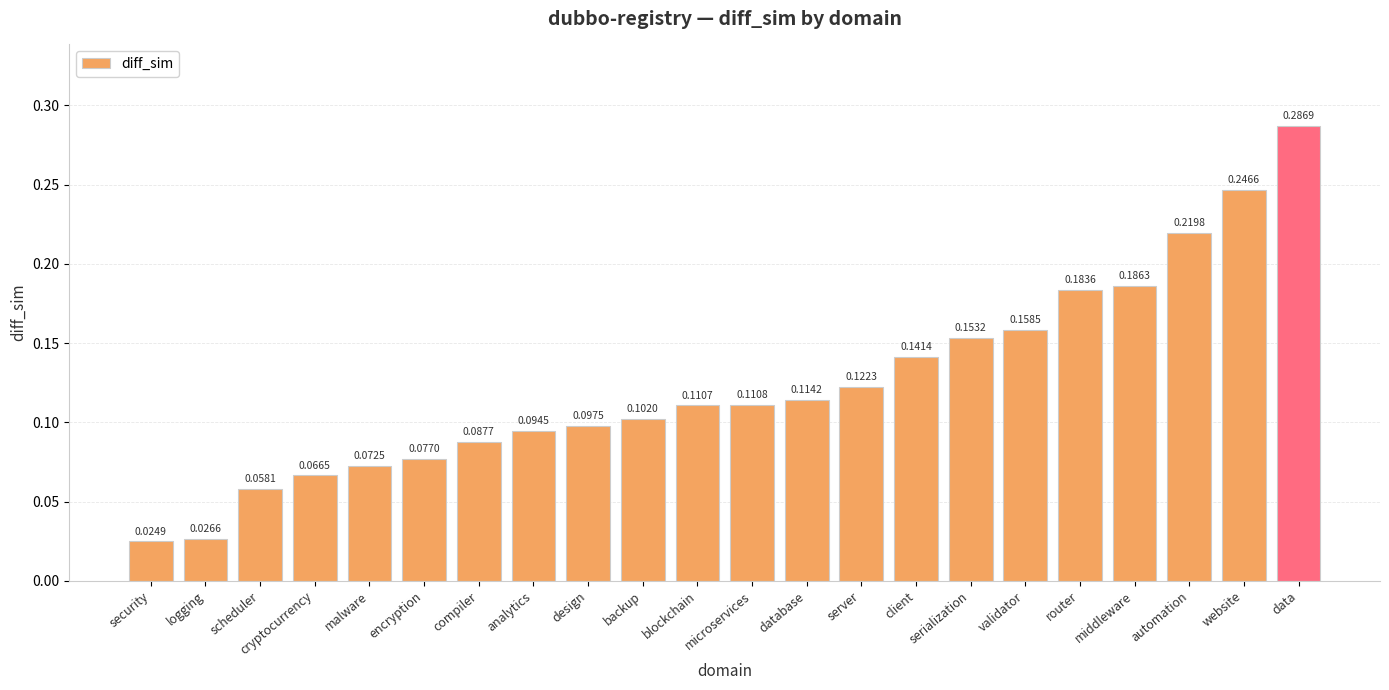

How many bars are there in total?

22